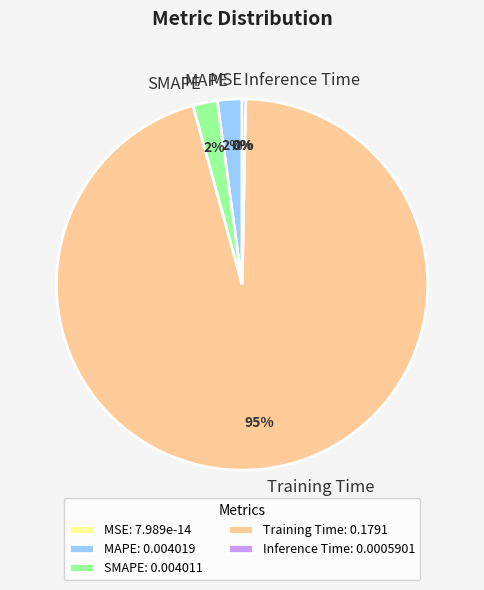

Which slice represents more than half of the pie?

Training Time